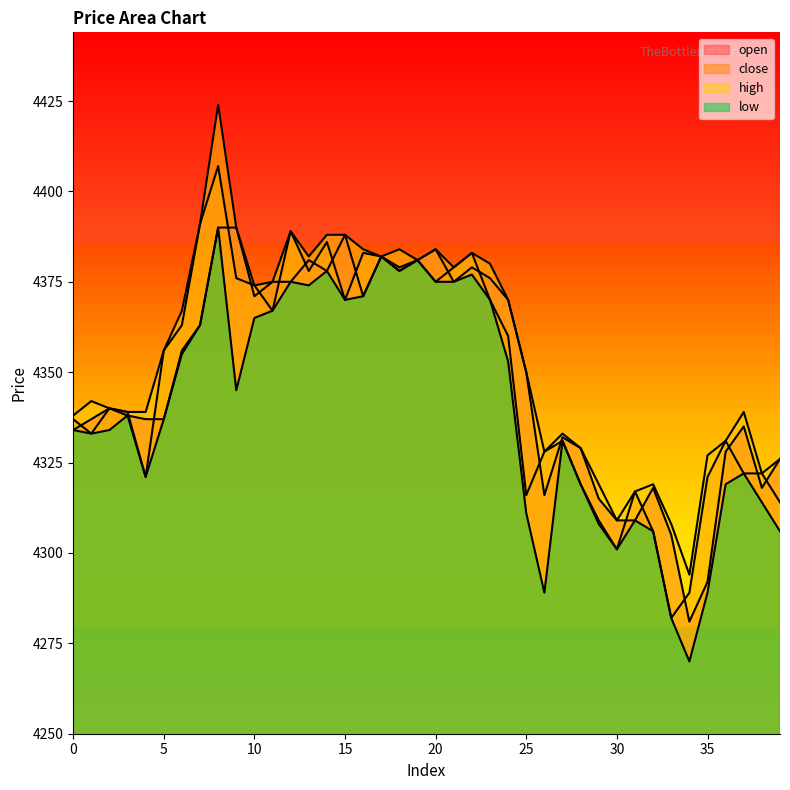

Is the value of open at 17 greater than the value of high at 5?

Yes